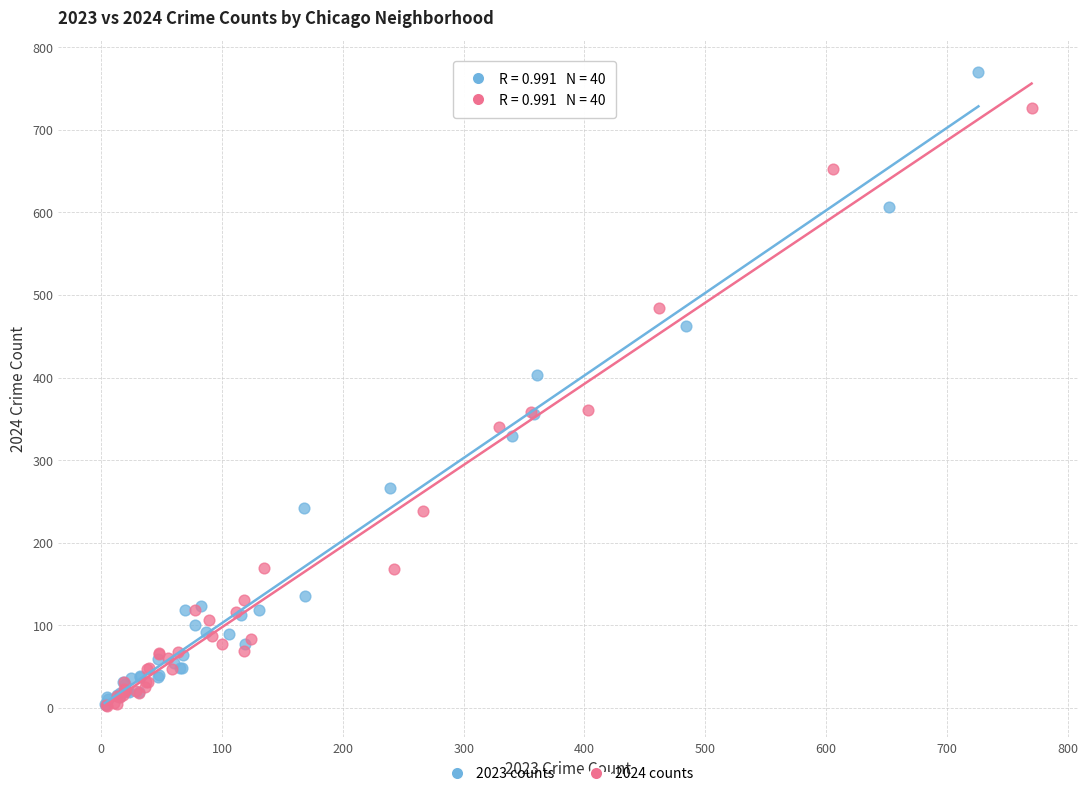

Which series has the largest Y range (max minus min)?

2023 counts